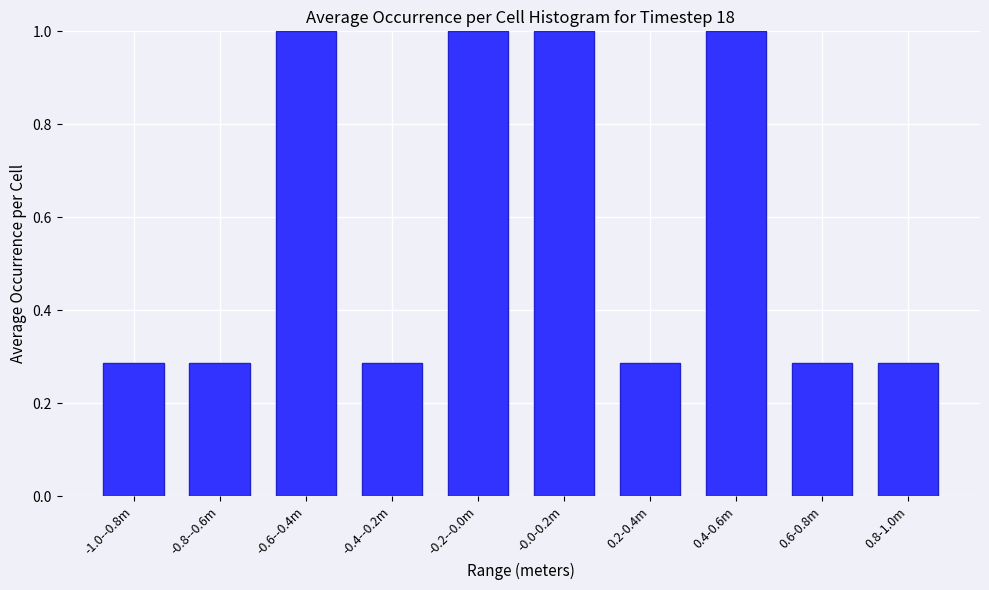

Is it true that the value at -0.0-0.2m is 1.0?

True